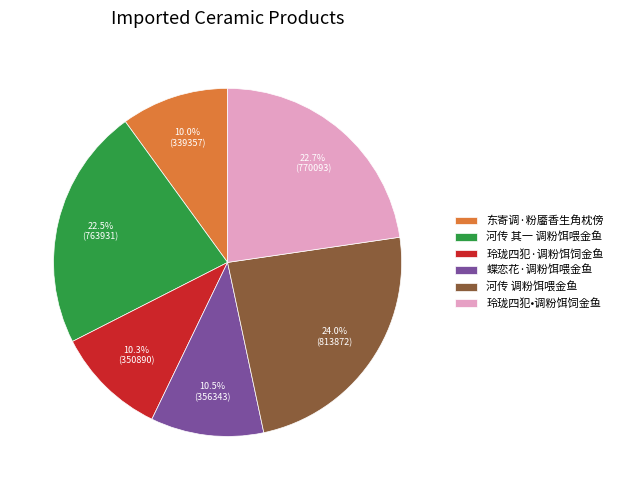

To the nearest percent, what is the average slice percentage?

17%